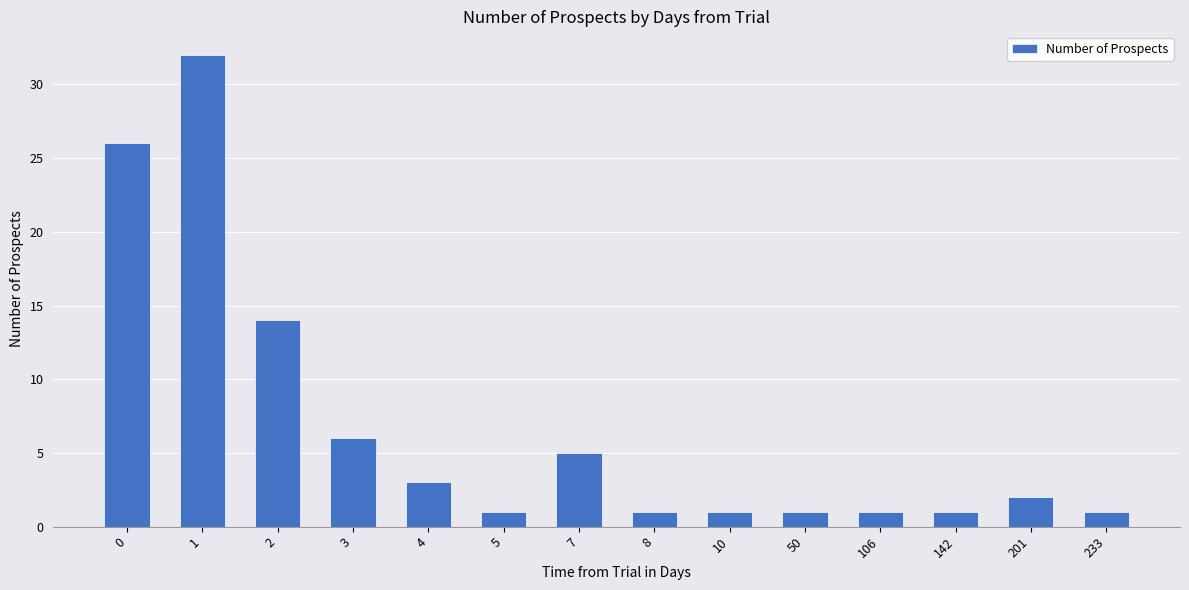

How many series are shown in this chart?

1